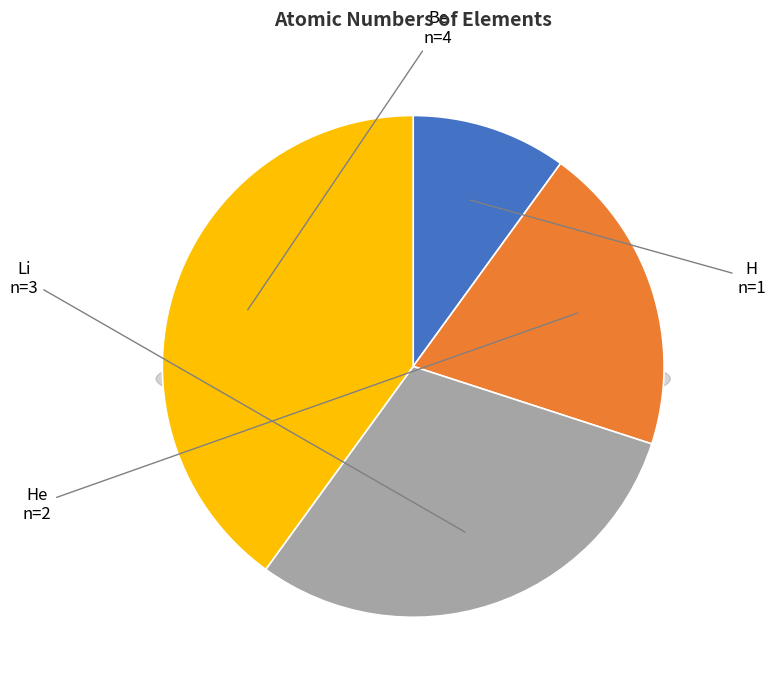

Rank the categories by value from highest to lowest.

Be, Li, He, H